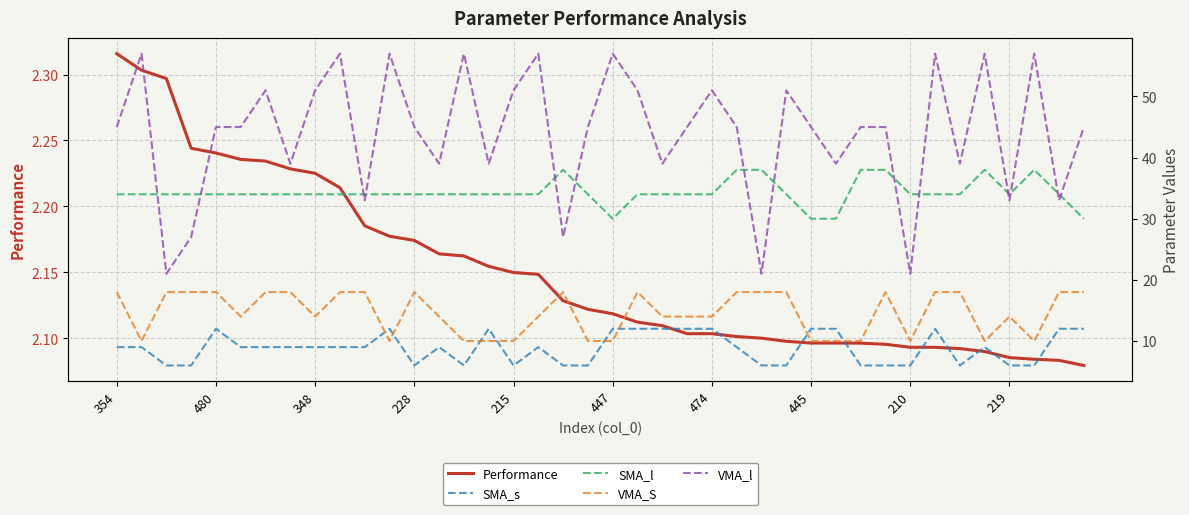

True or false: Performance and VMA_l intersect in this chart.

False